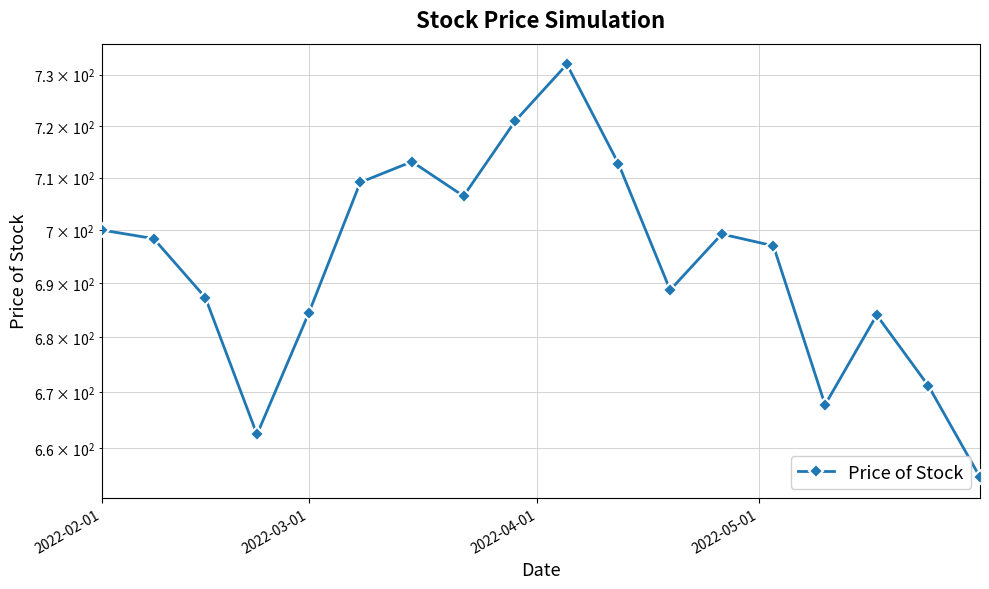

Is this an area chart (filled region under the line)?

No